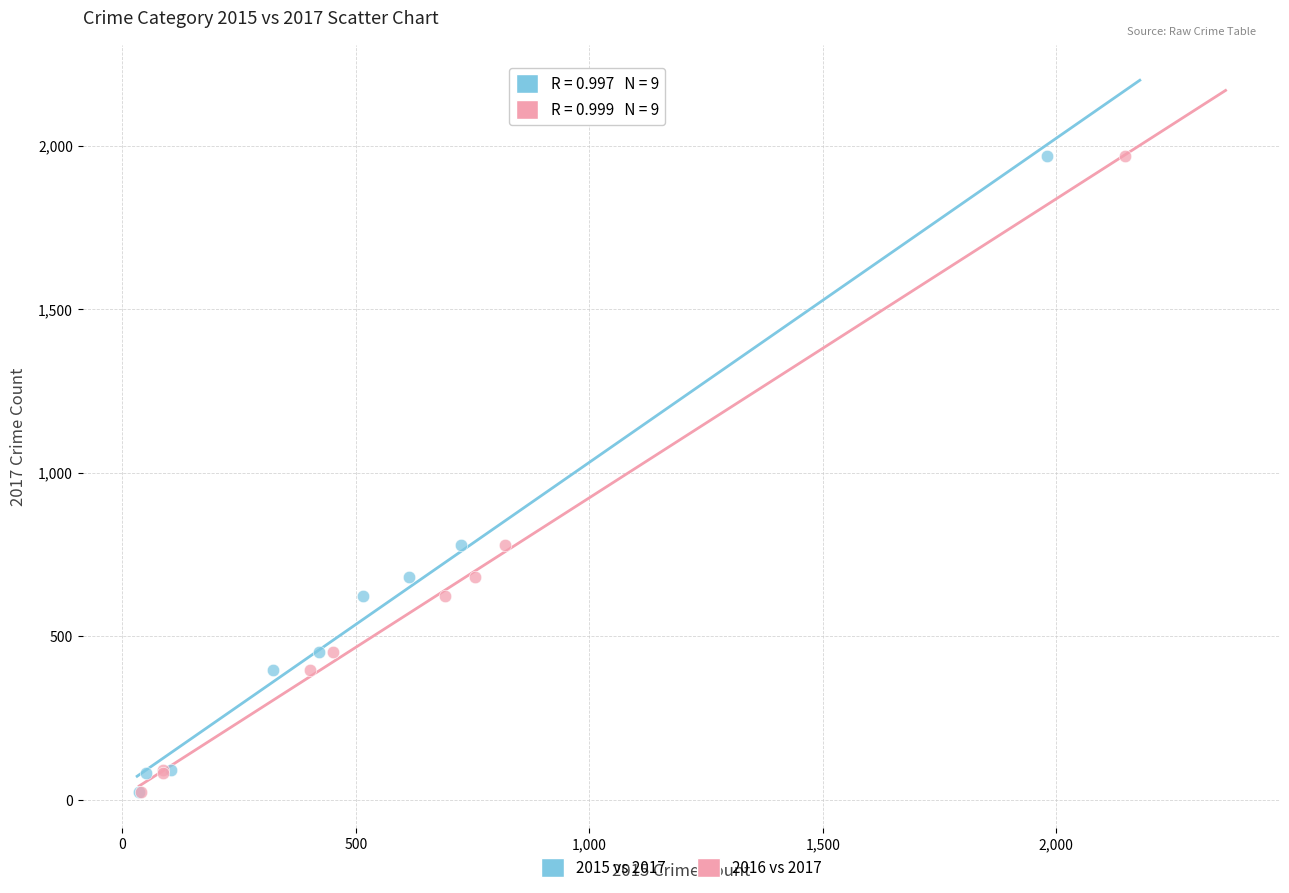

What are all the series names shown in the legend?

2015 vs 2017, 2016 vs 2017